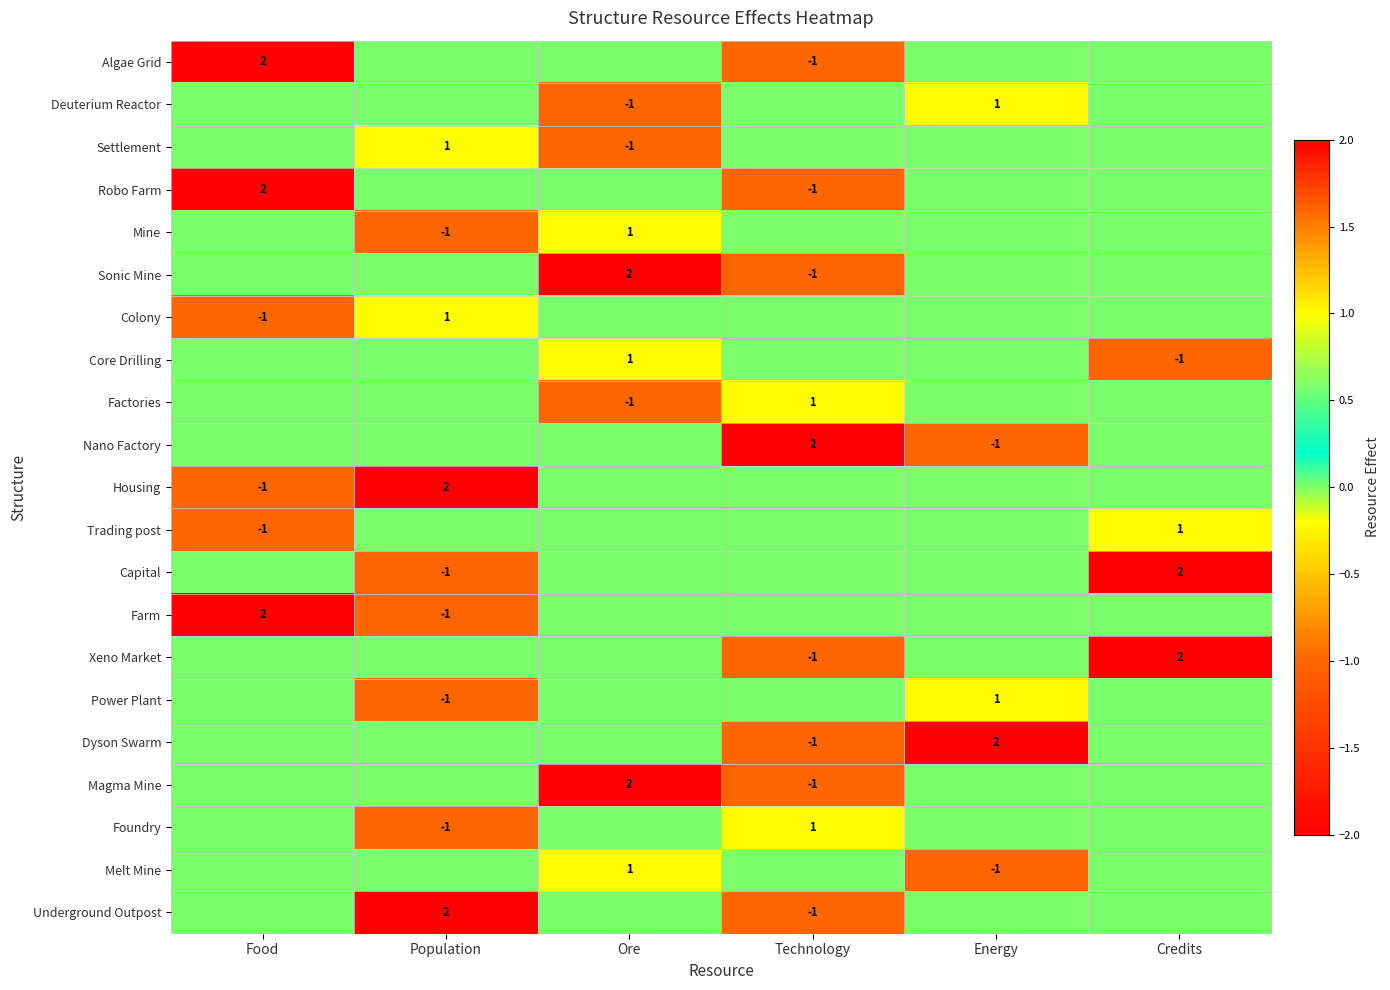

The value of Factories at Technology is 1. True or false?

True